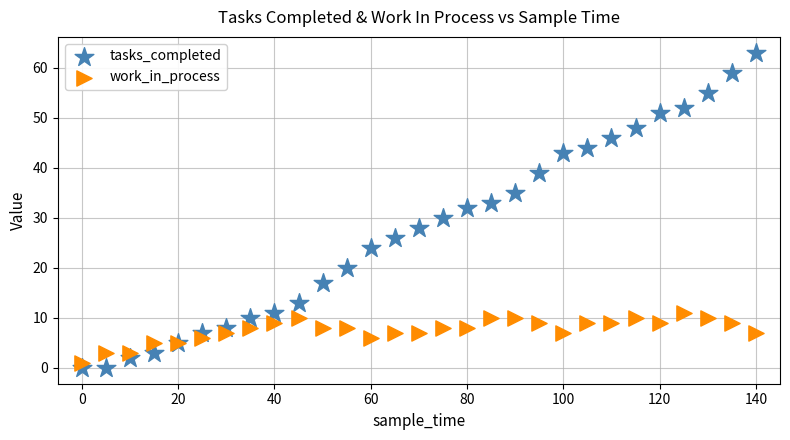

Which series reaches the maximum Y coordinate?

tasks_completed